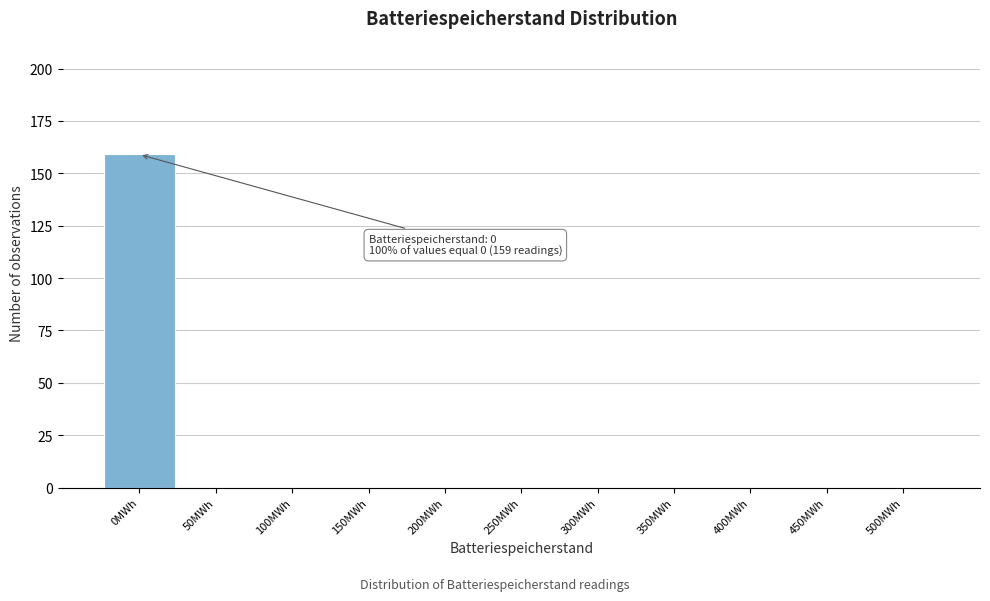

Which range on the x-axis has the tallest bar?

-25 to 25